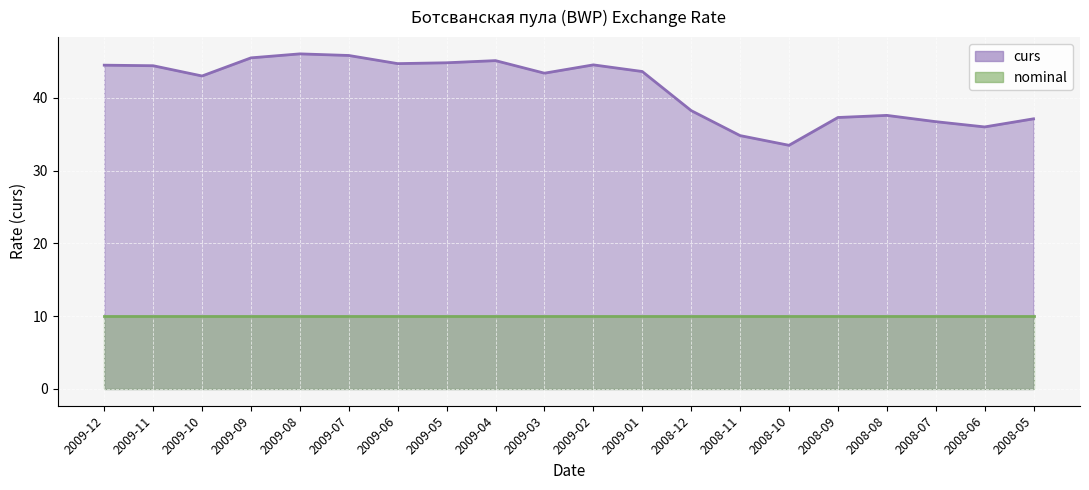

At which label does the data first exceed 43?

2009-12